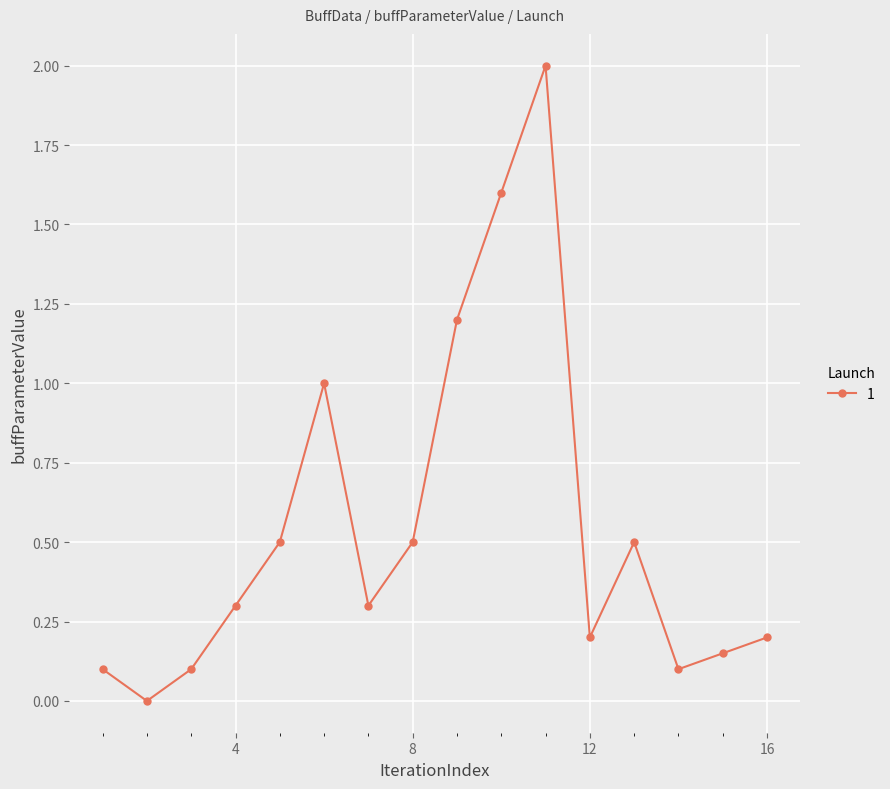

How many data points does each series have?

16